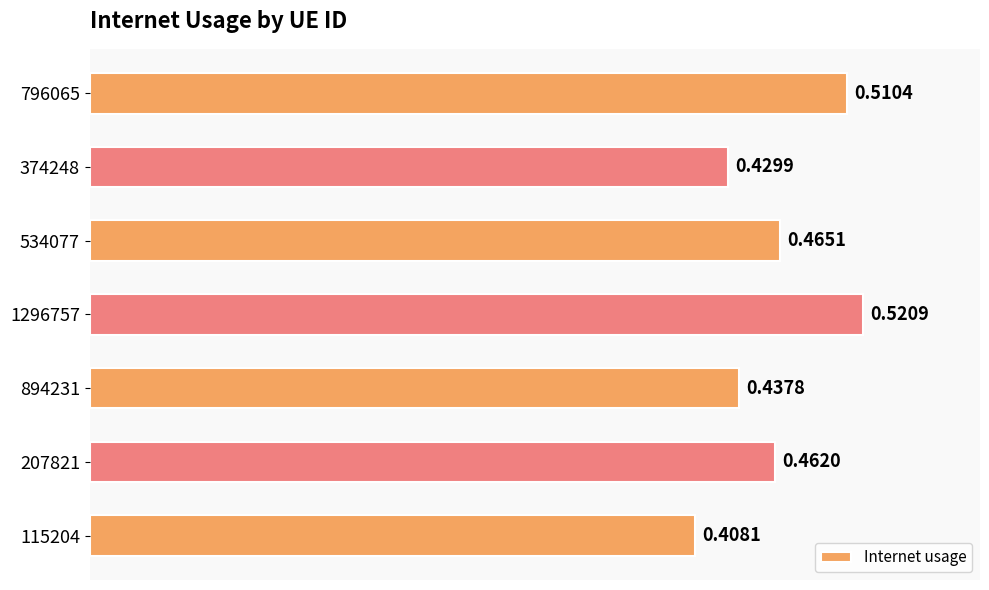

How many data points does each series have?

7